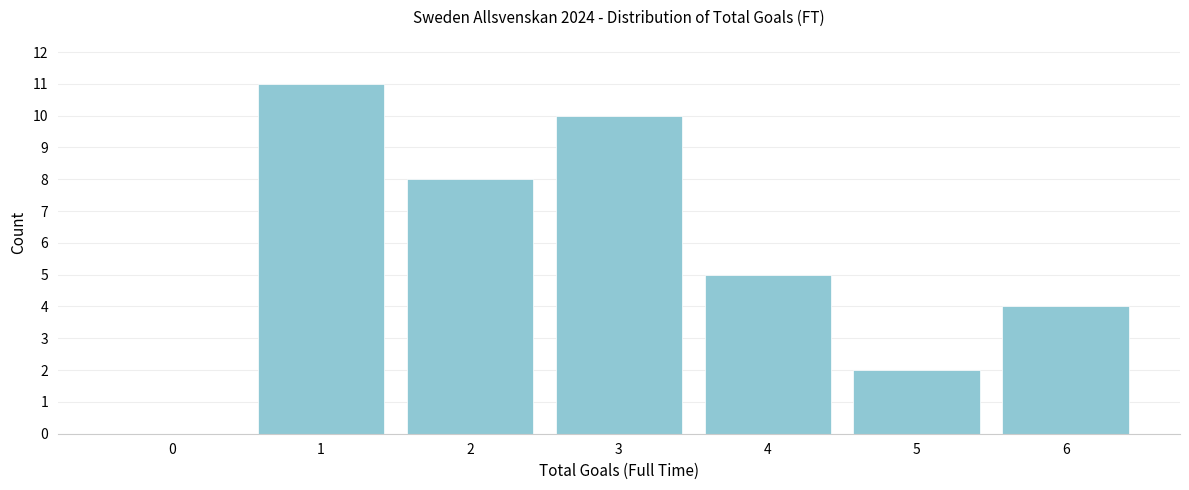

Reading left to right, transcribe all the data shown in this chart.

0=0	1=11	2=8	3=10	4=5	5=2	6=4